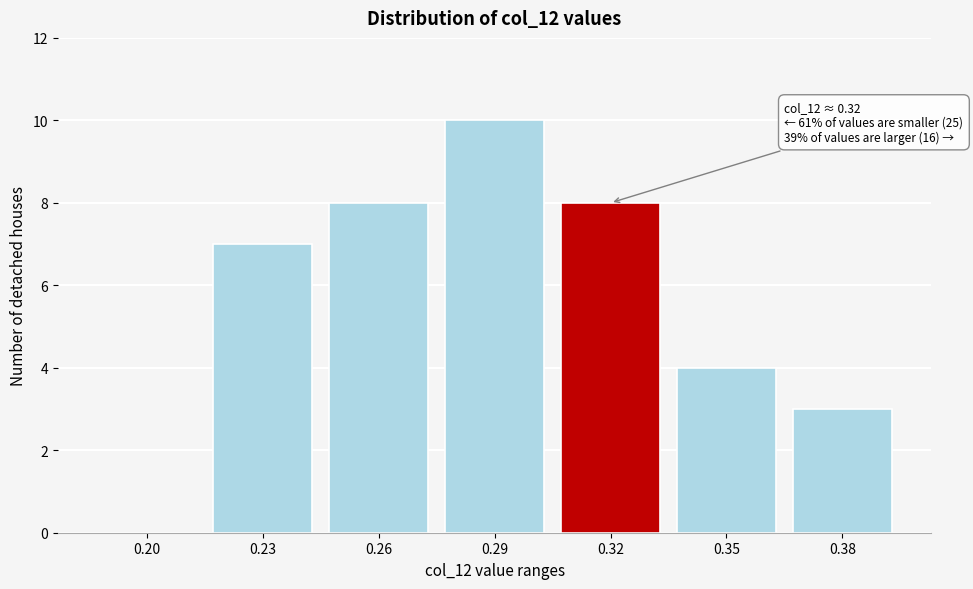

Reading right to left, list all the values displayed in this chart.

0.38=3	0.35=4	0.32=8	0.29=10	0.26=8	0.23=7	0.20=0